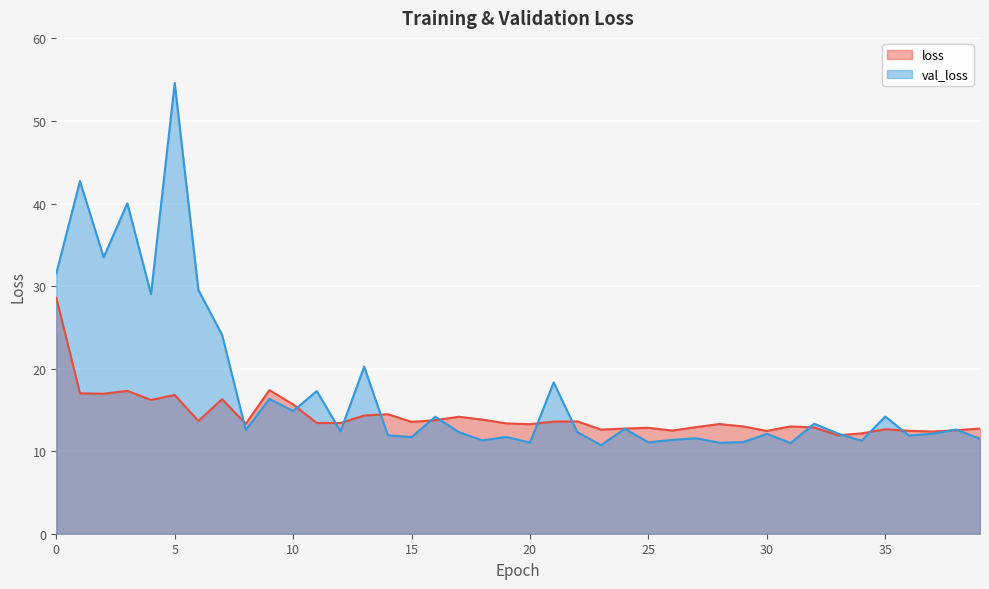

At 11, list the series in order from largest to smallest.

val_loss, loss